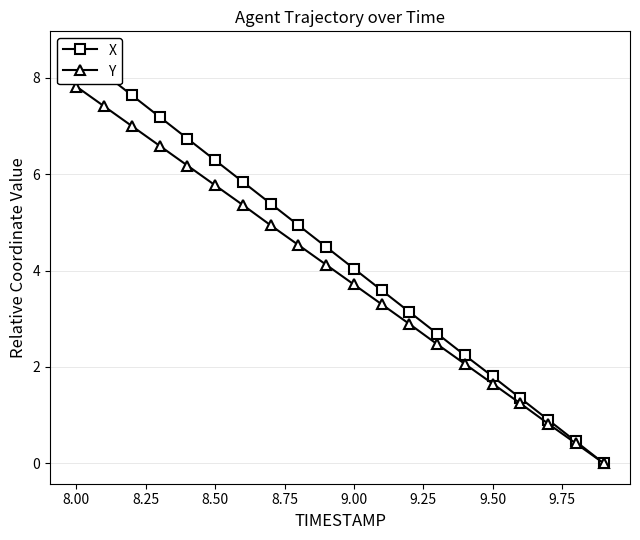

Which series has the largest total across all categories?

X